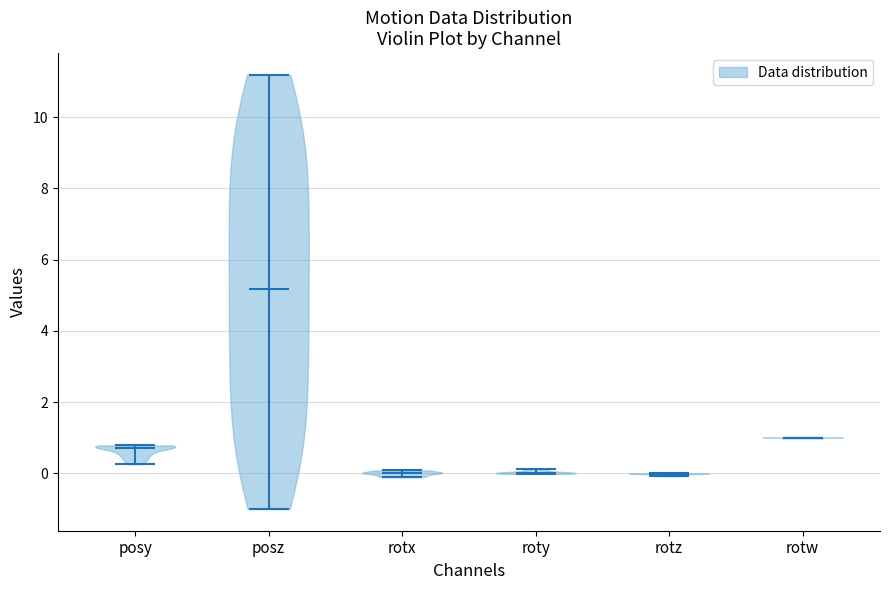

Where does the median line of the violin for posy sit on the y-axis? The values are not printed on the chart, so give them approximately, as read against the axis.

0.6